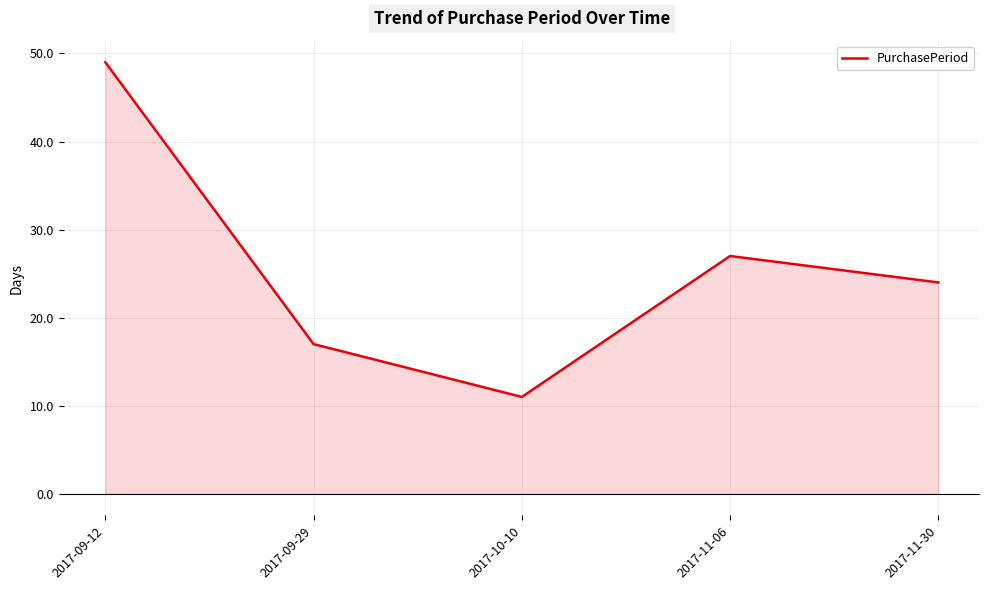

What is the minimum value shown in the chart?

11